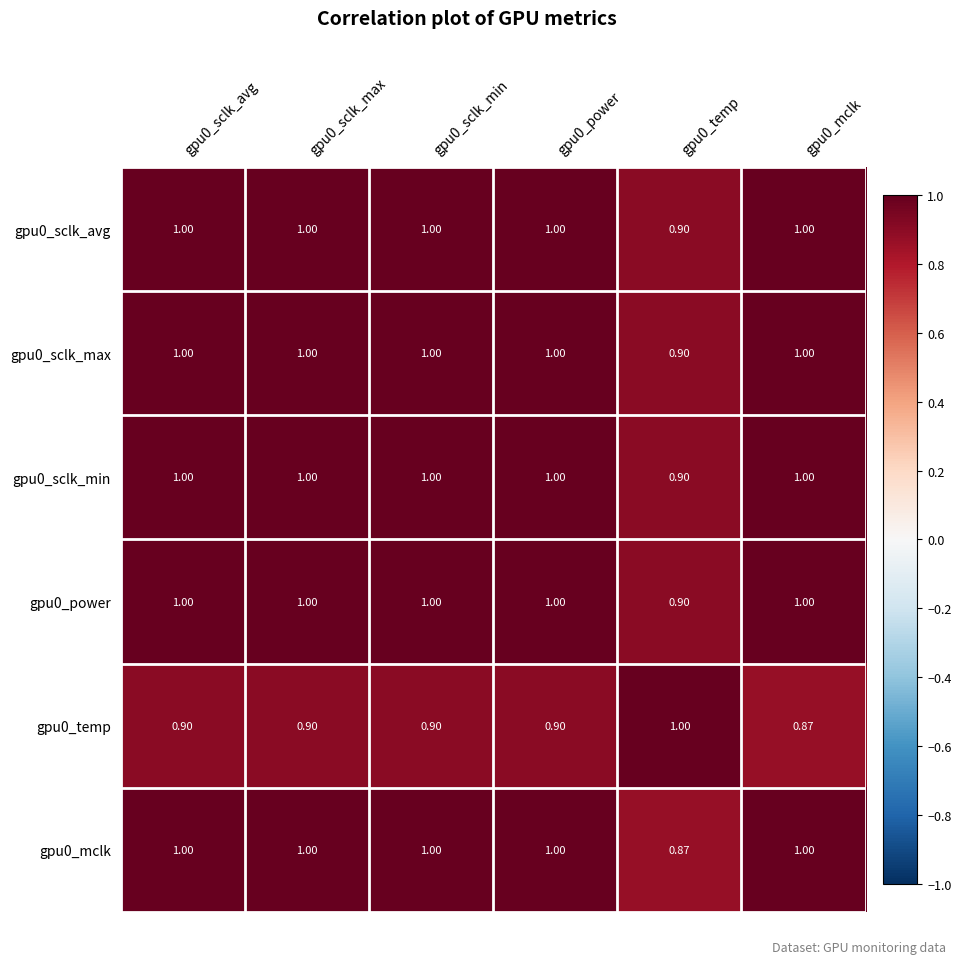

Is the value of gpu0_sclk_max at gpu0_sclk_max greater than the value of gpu0_sclk_min at gpu0_temp?

Yes